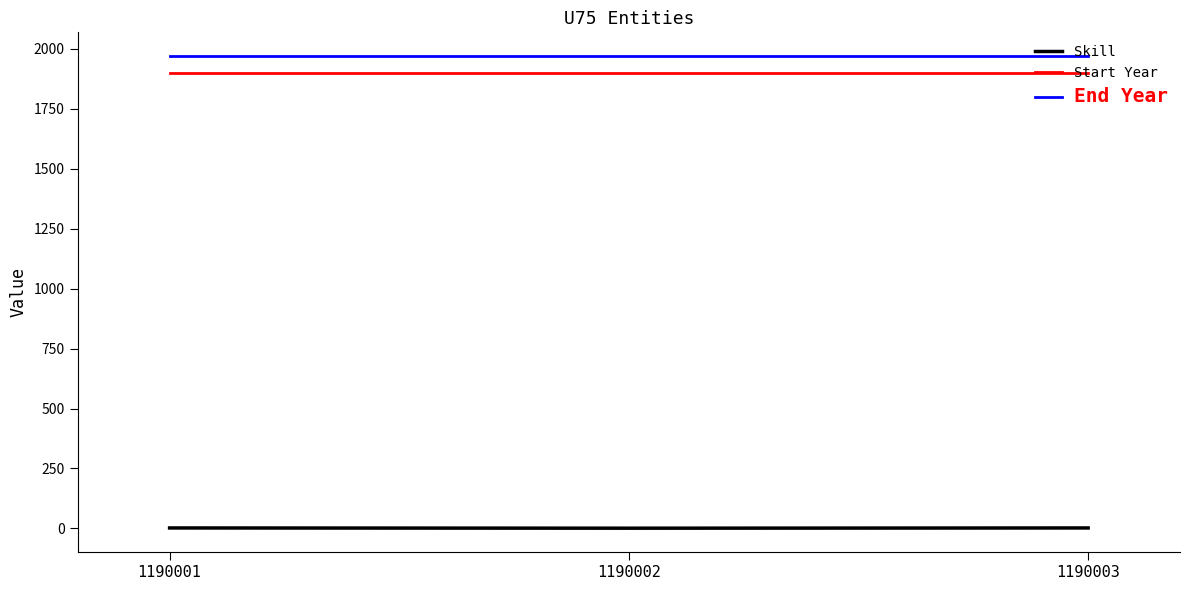

True or false: End Year has a value of 2639 at 1190003.

False